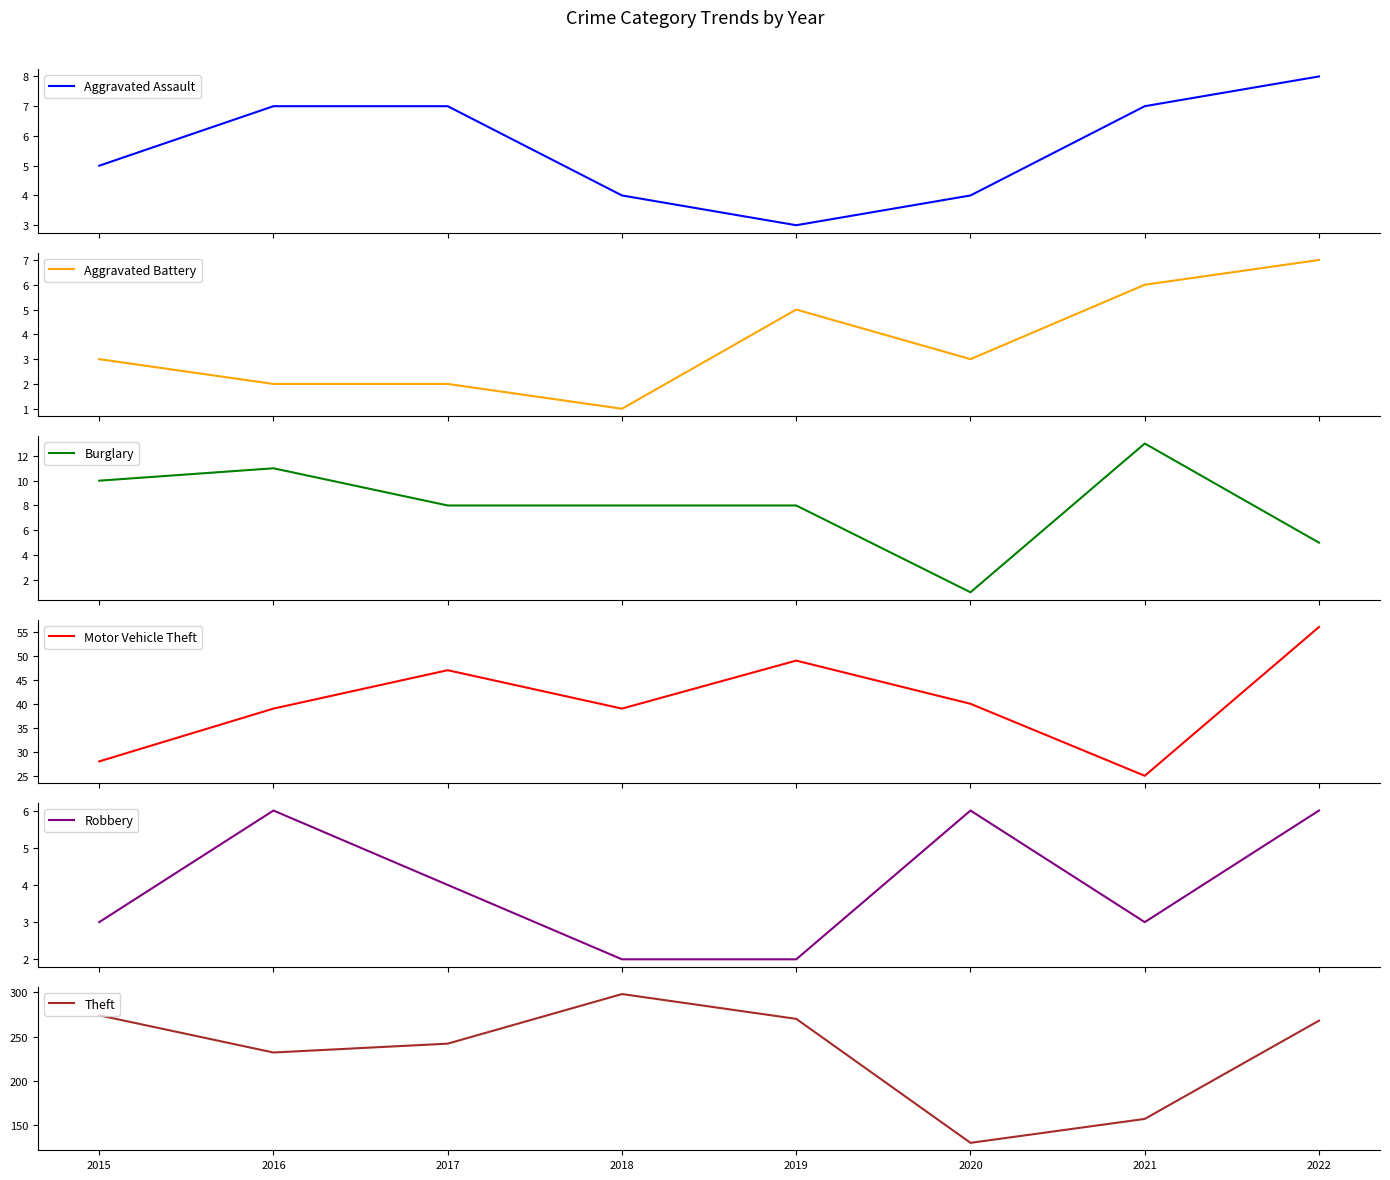

At which category does the chart reach its peak across all series?

2018